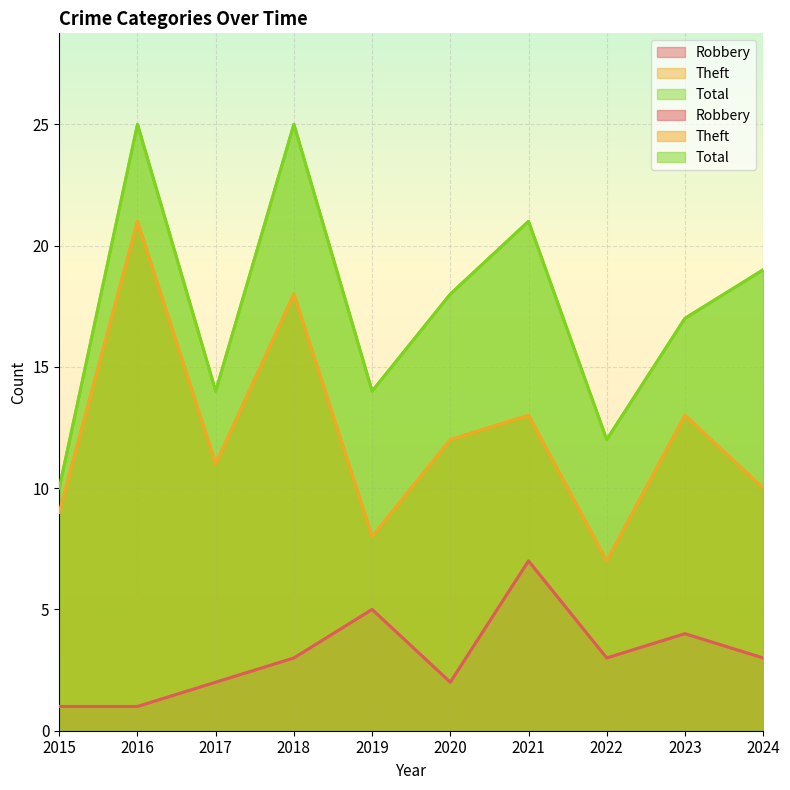

True or false: Robbery has a value of 2 at 2017.

True